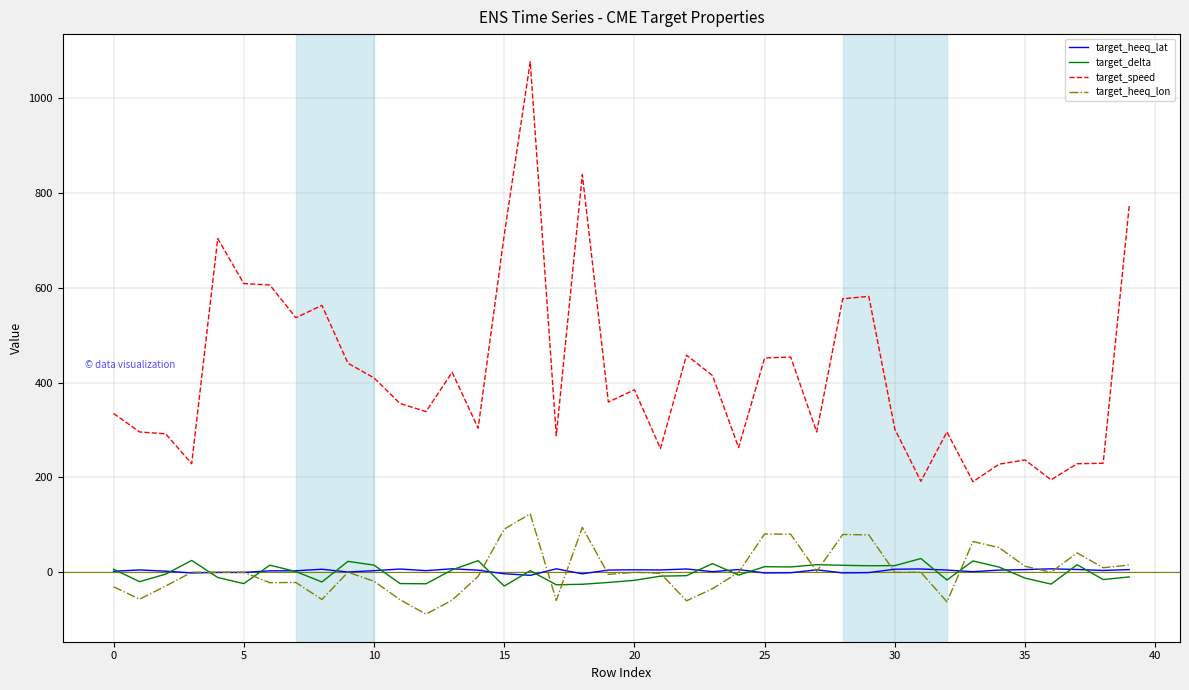

Which series has the largest range (max minus min)?

target_speed